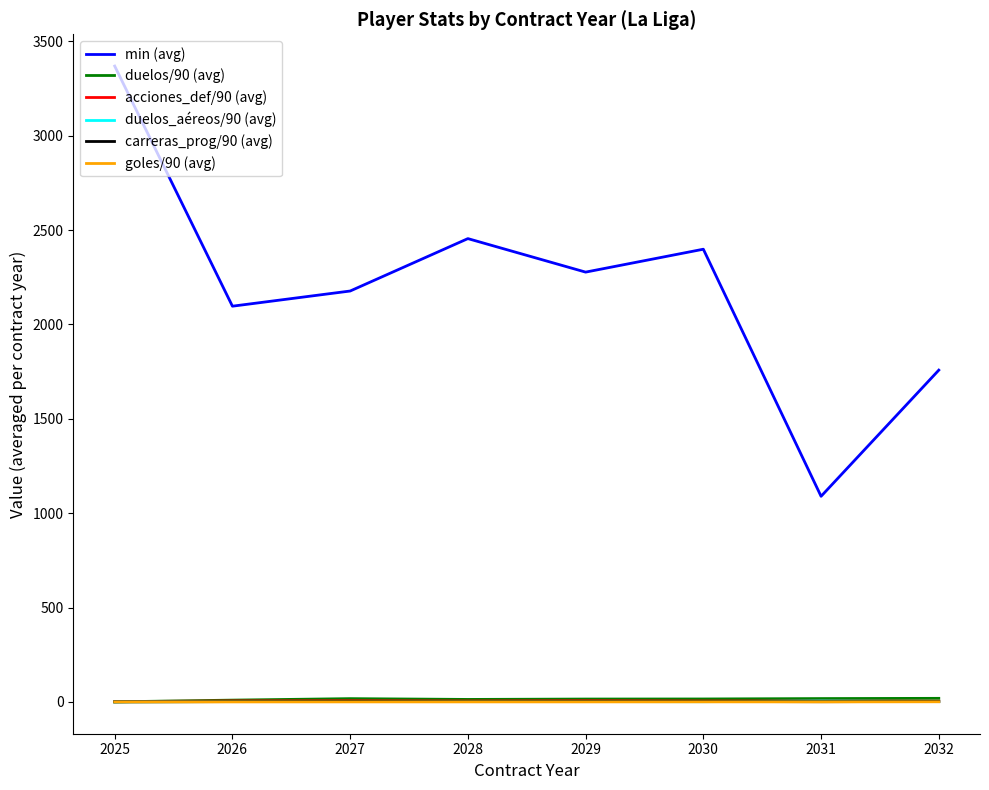

What is the lowest value of the min (avg) series?

1089.5